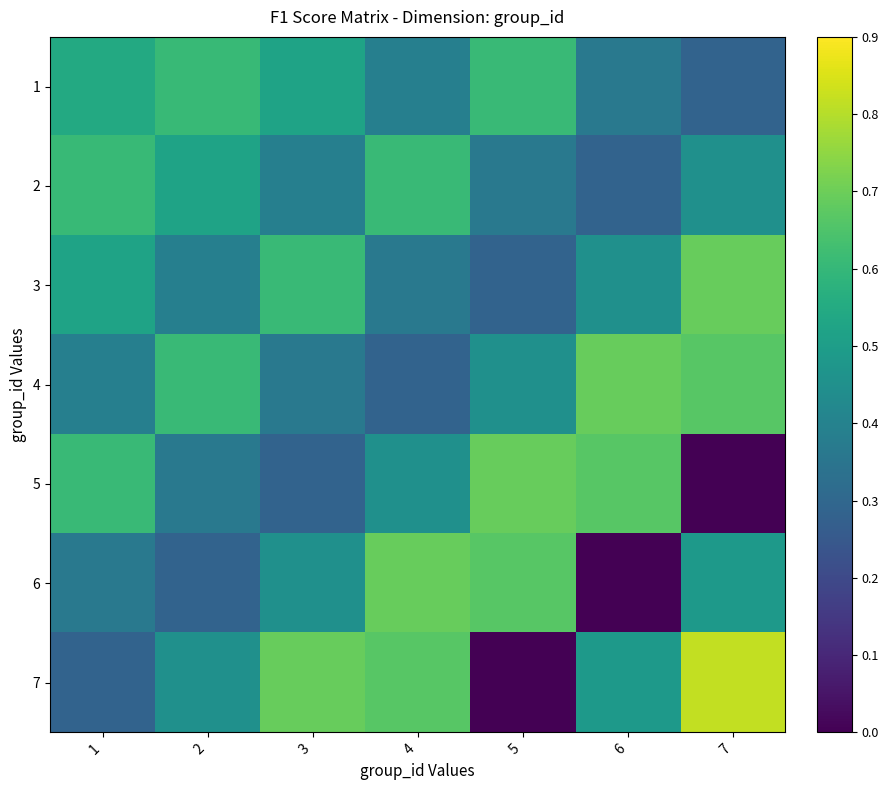

Which series has the widest spread of values?

7